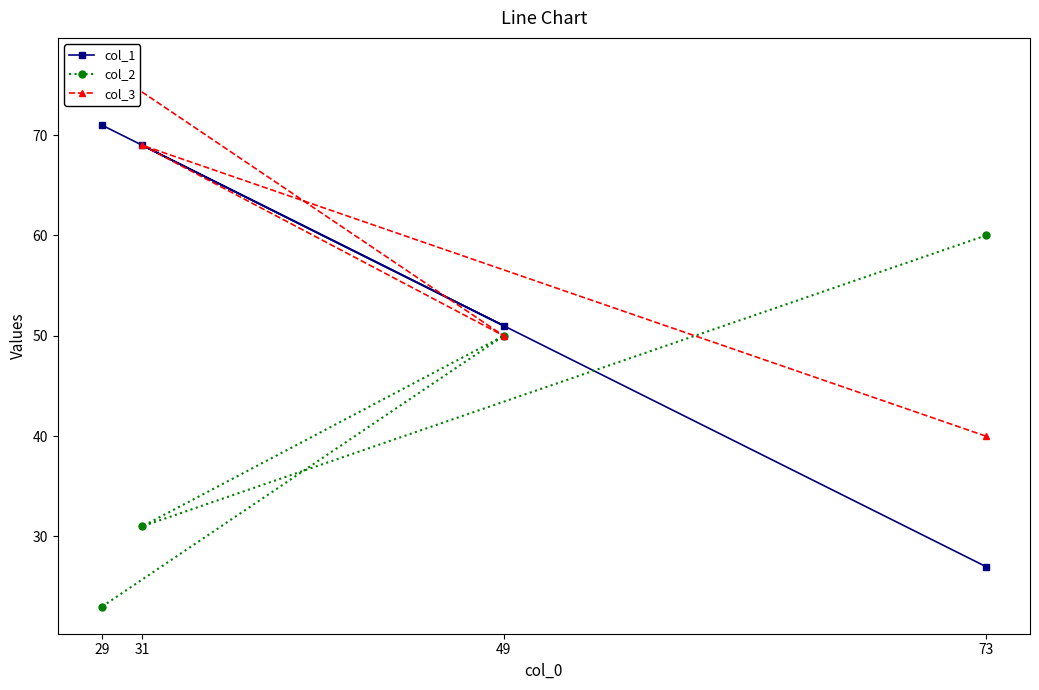

What is the difference between the maximum and minimum values in the col_2 series?

37